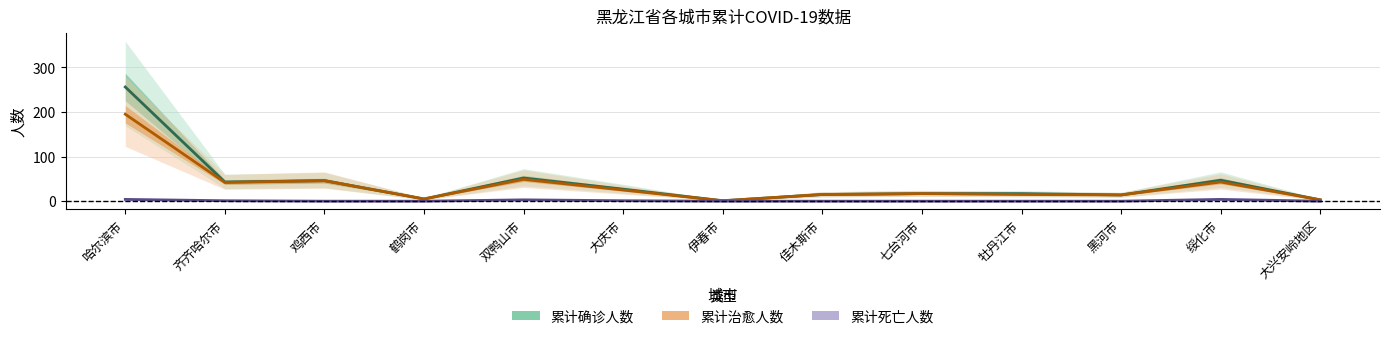

What is the value of the 累计确诊人数 point at the 3rd from the left?

46